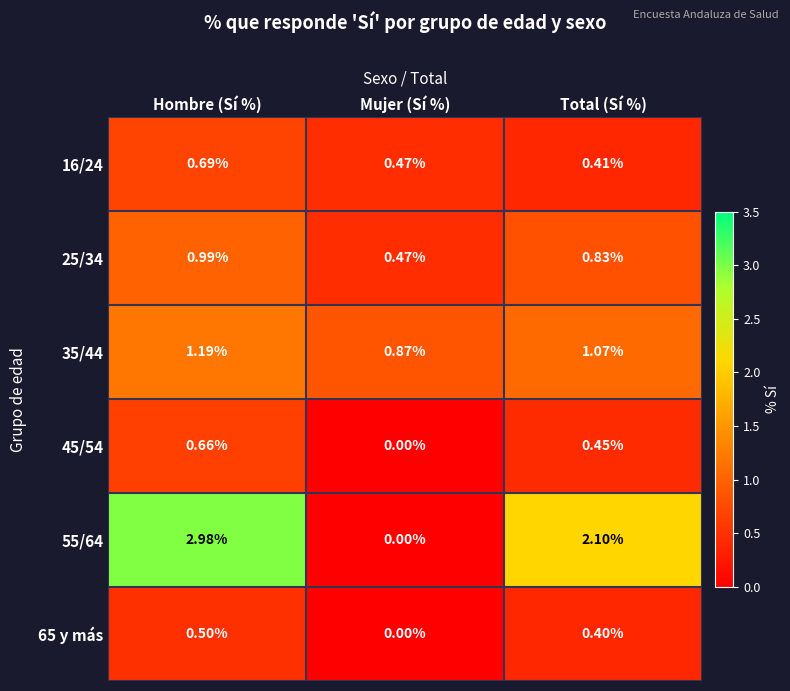

At which label does 35/44 reach its minimum?

Mujer (Sí %)